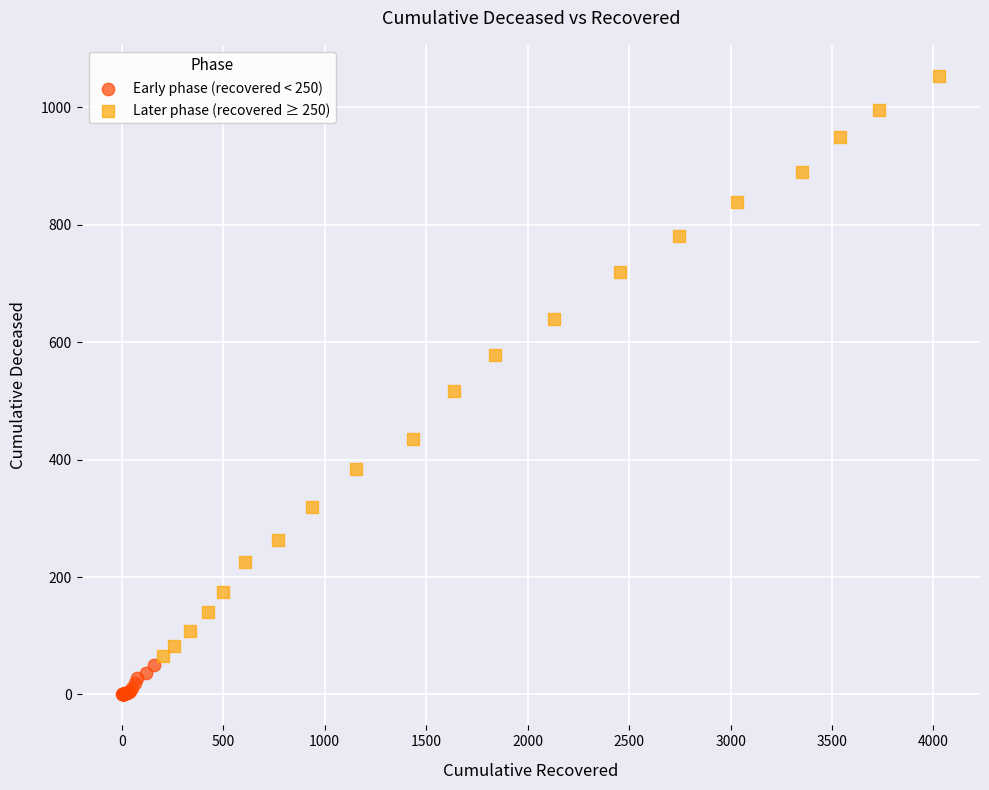

What are all the series names shown in the legend?

Early phase (recovered < 250), Later phase (recovered ≥ 250)